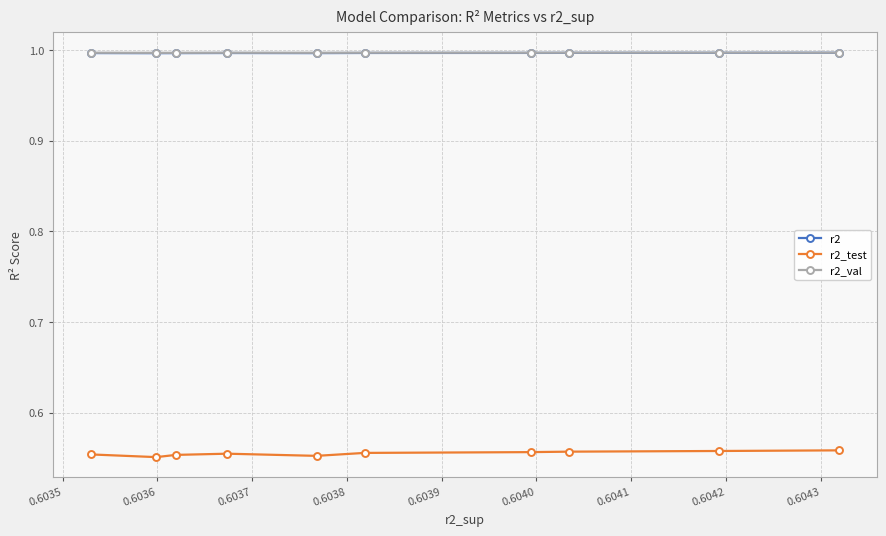

How many data points does each series have?

10